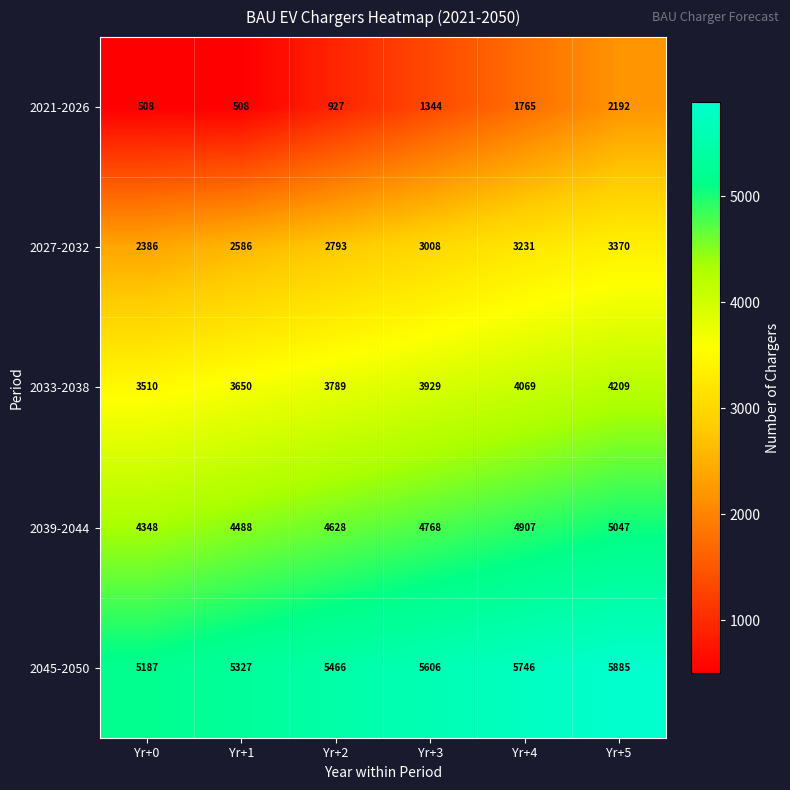

Count the number of data series in this chart.

5